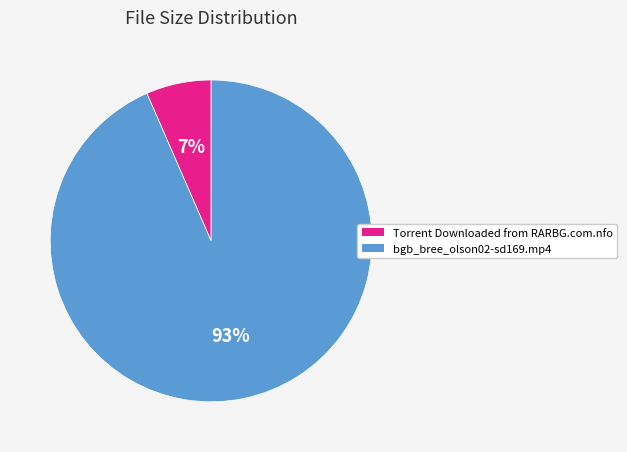

How many segments does this pie chart have?

2